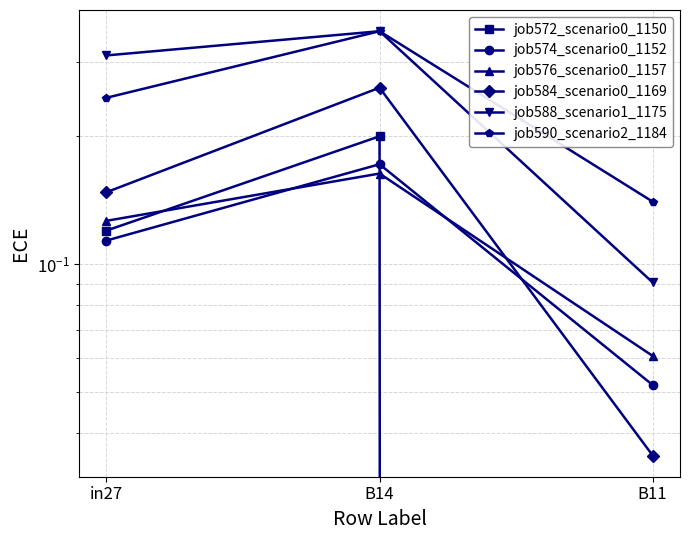

What is the total value across all series at B11?

0.4